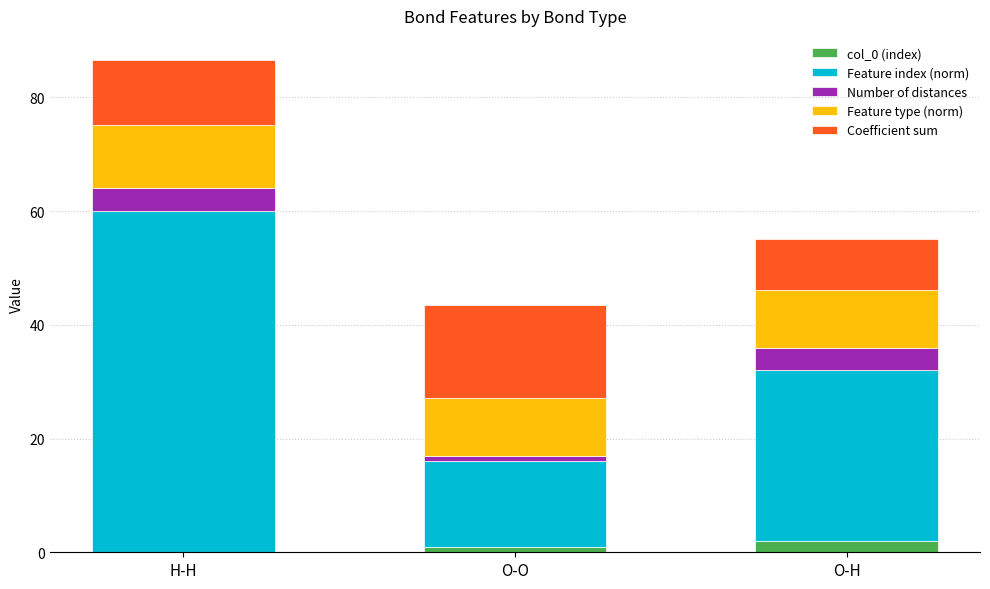

Is it true that col_0 (index) equals 2.0 at O-H?

True